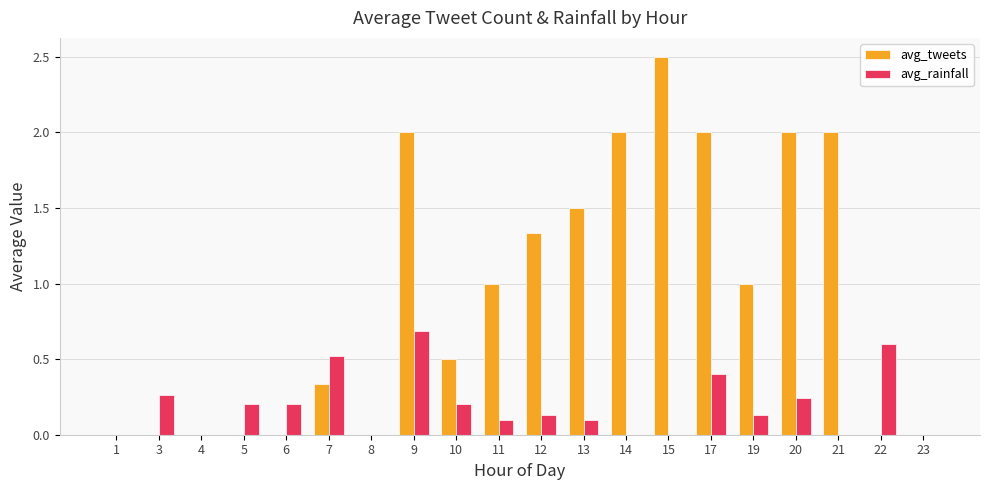

What is the sum of the avg_rainfall values at 22 and 13?

0.7